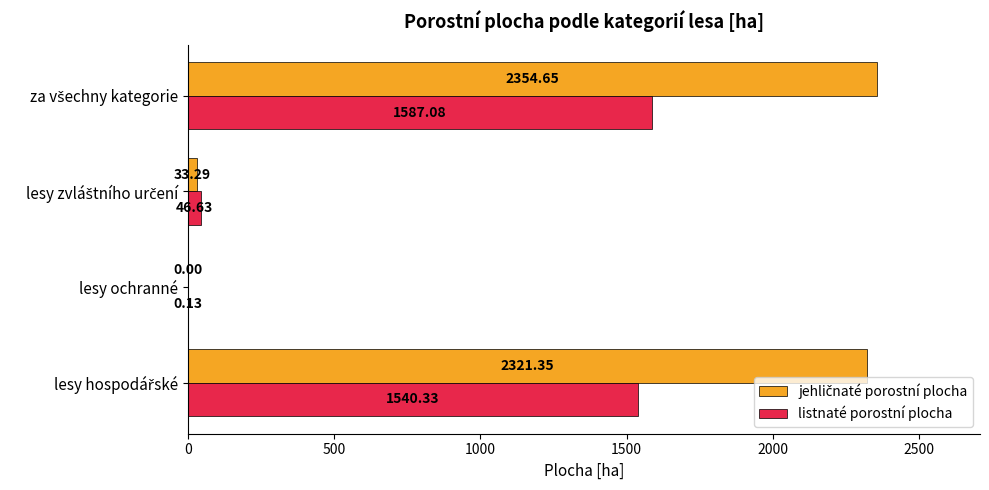

How many series are shown in this chart?

2